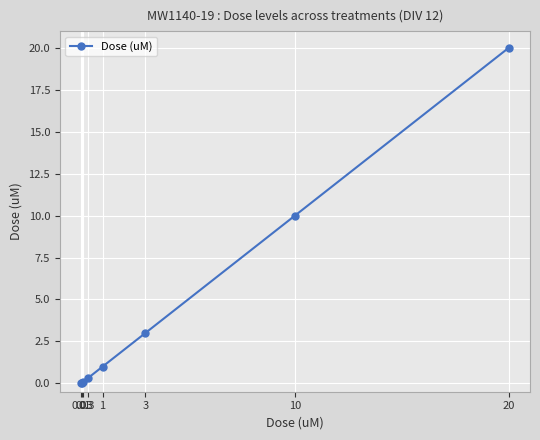

What is the sum of the values at 1 and 0.1?

1.1